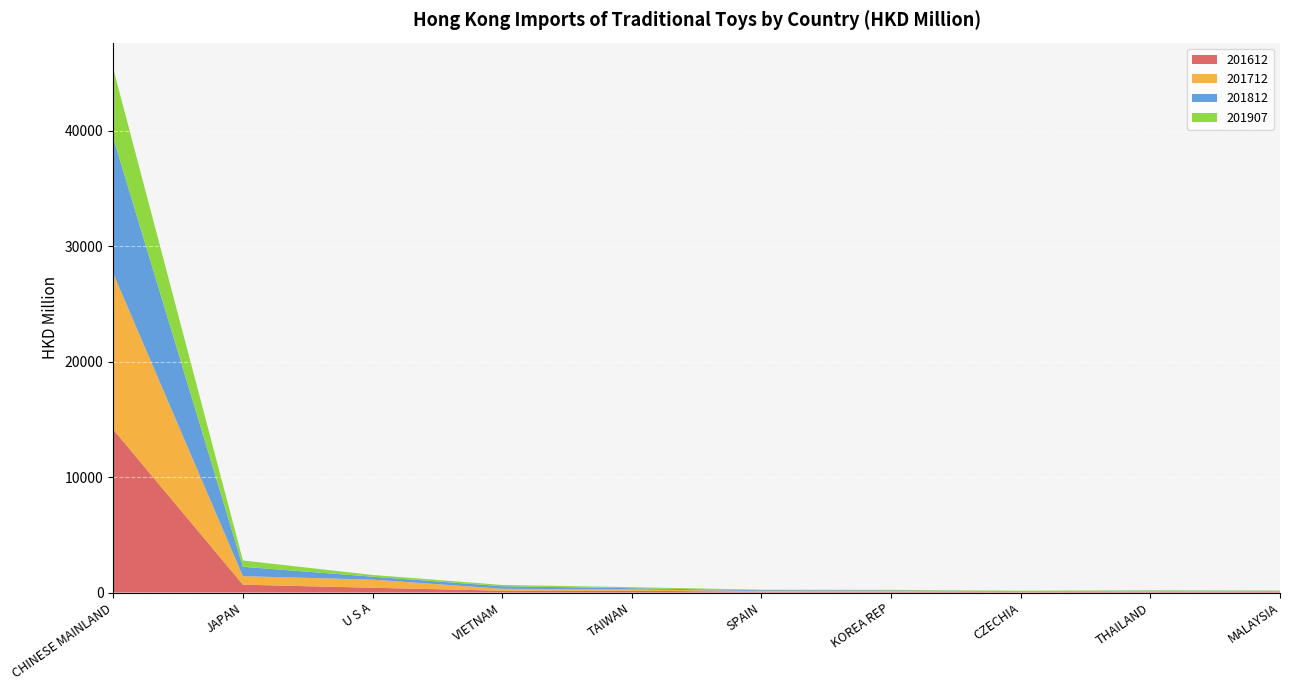

Reading left to right, transcribe all the data shown in this chart.

201612: 14107.3	679.6	412.3	156.7	156.9	65.4	62.7	31.7	57.8	46.7
201712: 13513.2	735.6	703.6	169.8	110.1	64.5	78.3	34.6	62.8	52.3
201812: 11725.2	812.3	256.5	218.5	107.0	68.9	50.5	52.6	44.2	44.9
201907: 5995.8	547.2	148.3	112.1	88.4	46.6	42.2	38.9	37.7	33.7